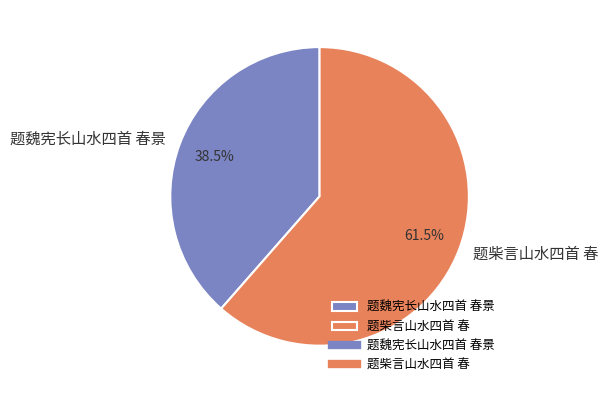

Which category has the smallest portion of the pie?

题魏宪长山水四首 春景